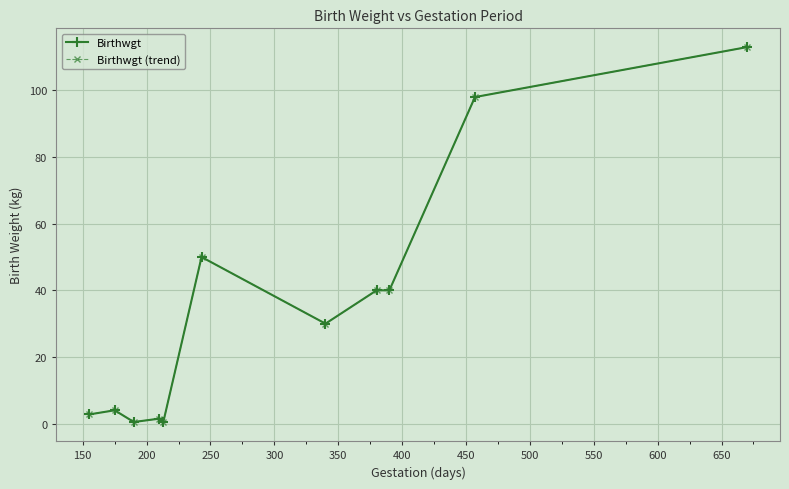

True or false: Birthwgt has more than 1 interior local peaks.

True